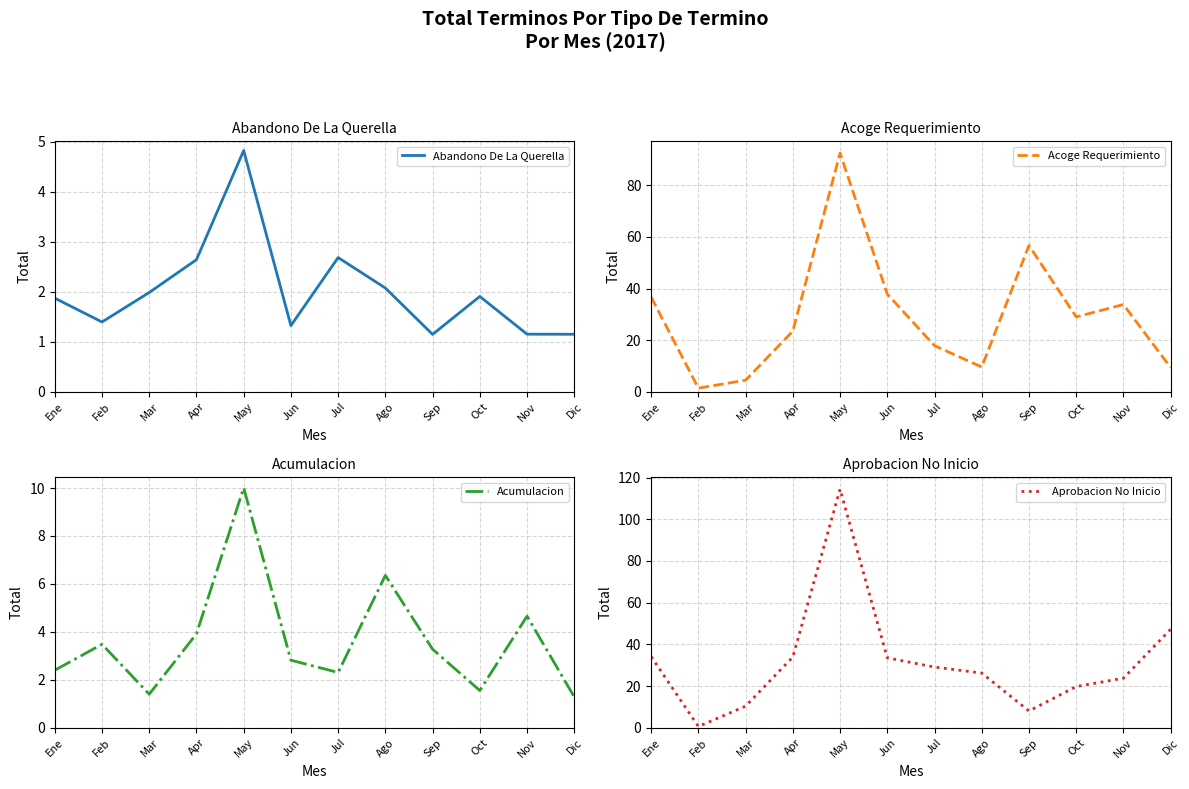

Is the value of Abandono De La Querella at Ene greater than the value of Aprobacion No Inicio at Nov?

No